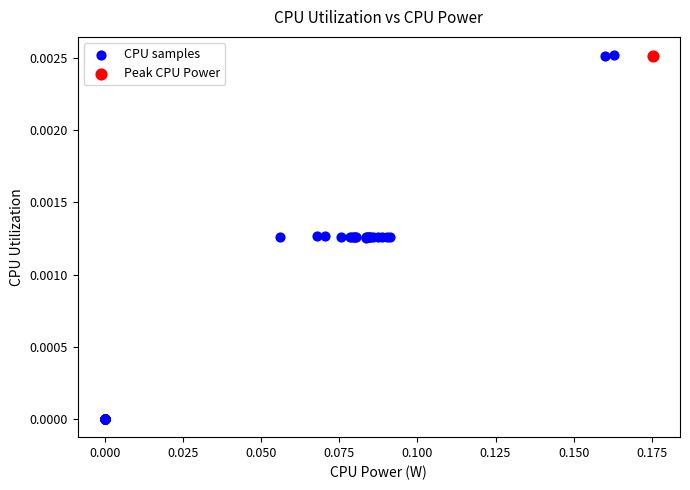

What are all the series names shown in the legend?

CPU samples, Peak CPU Power